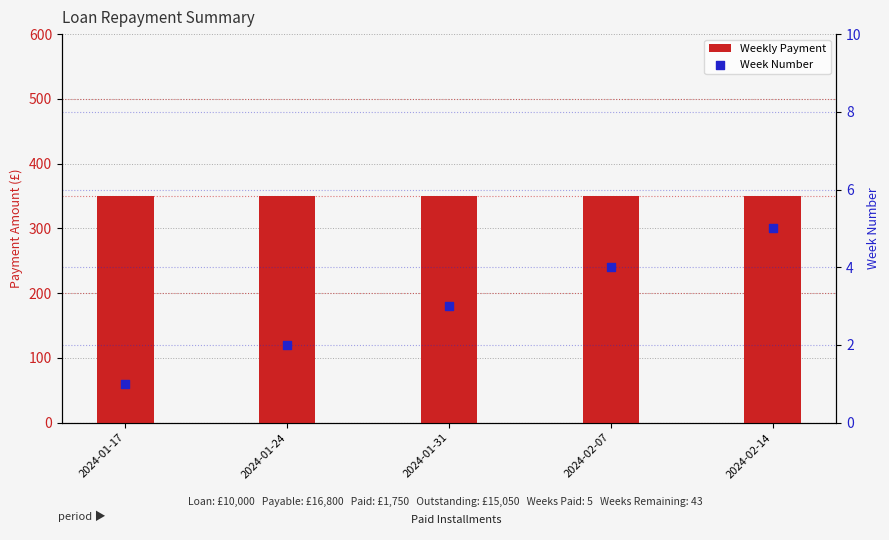

What is the total value across all series at 2024-02-07?

354